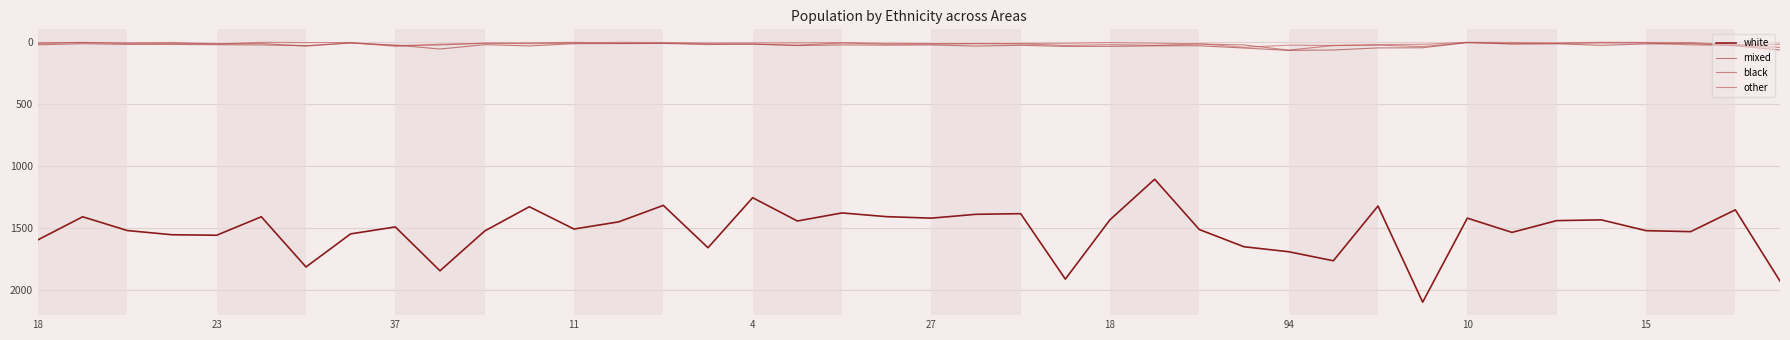

Is this an area chart (filled region under the line)?

No